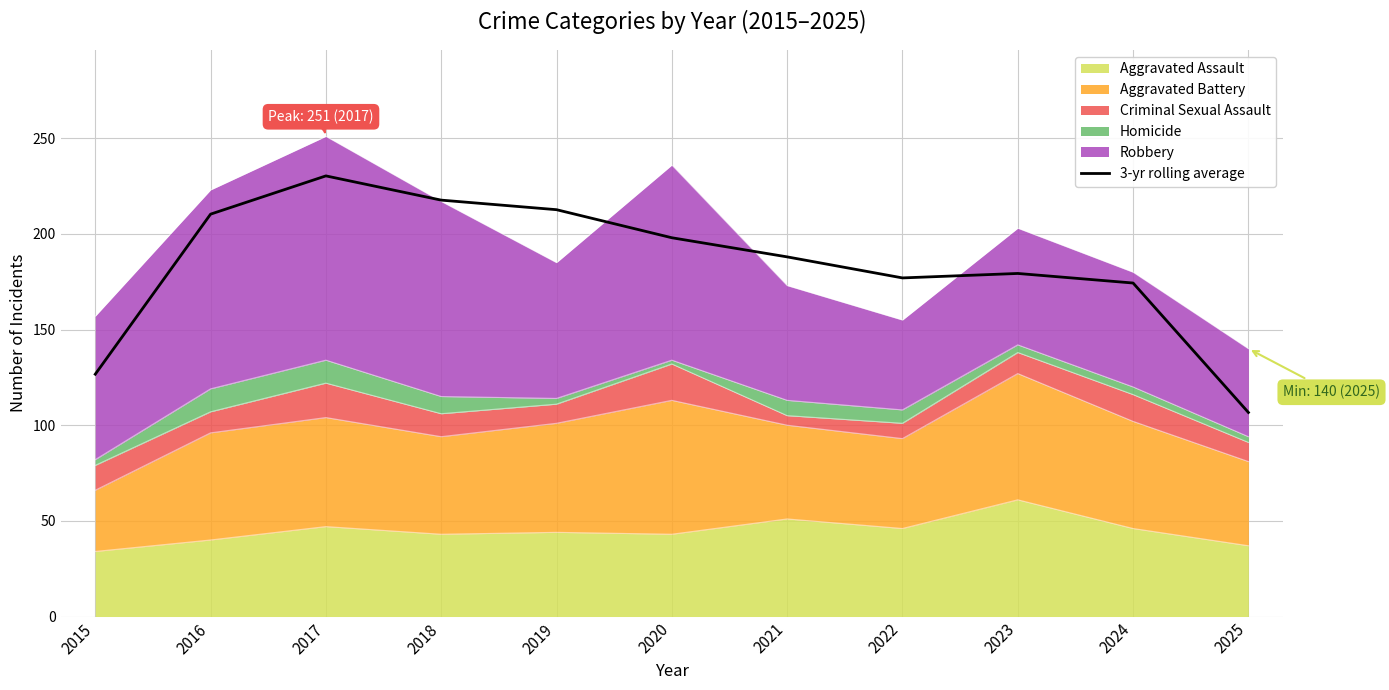

The chart shows a value of 73.5 at 2022. True or false?

False